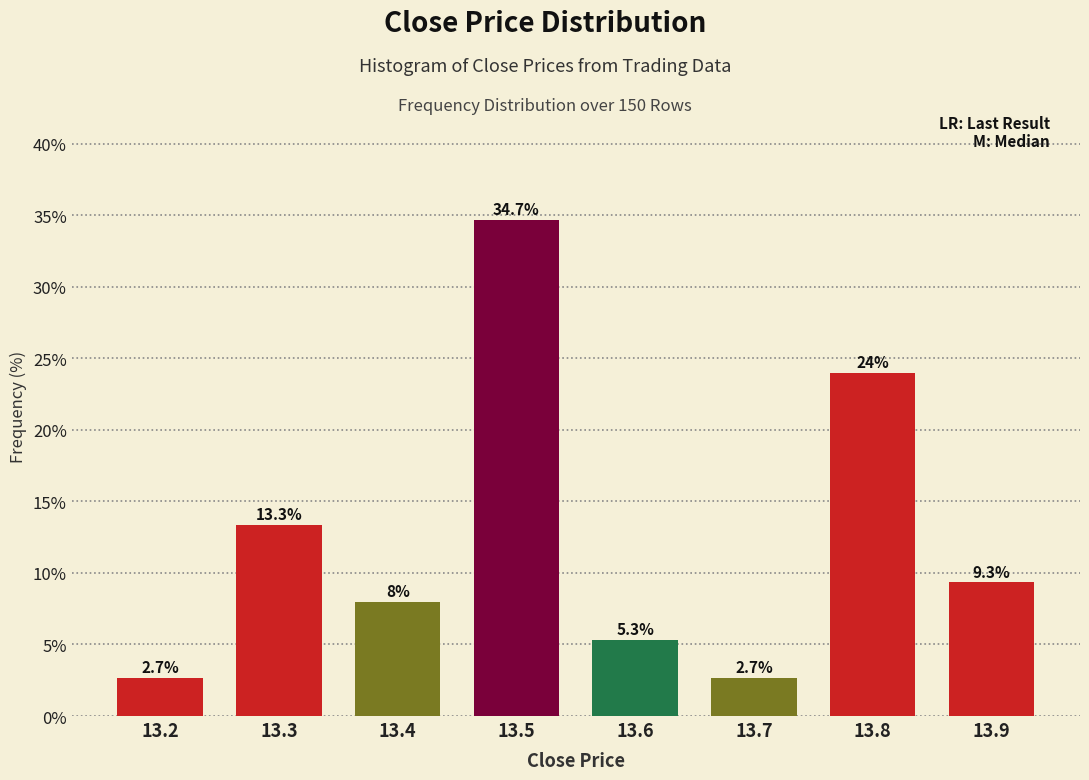

Reading left to right, what are all the values shown in this chart?

2.7	13.3	8.0	34.7	5.3	2.7	24.0	9.3